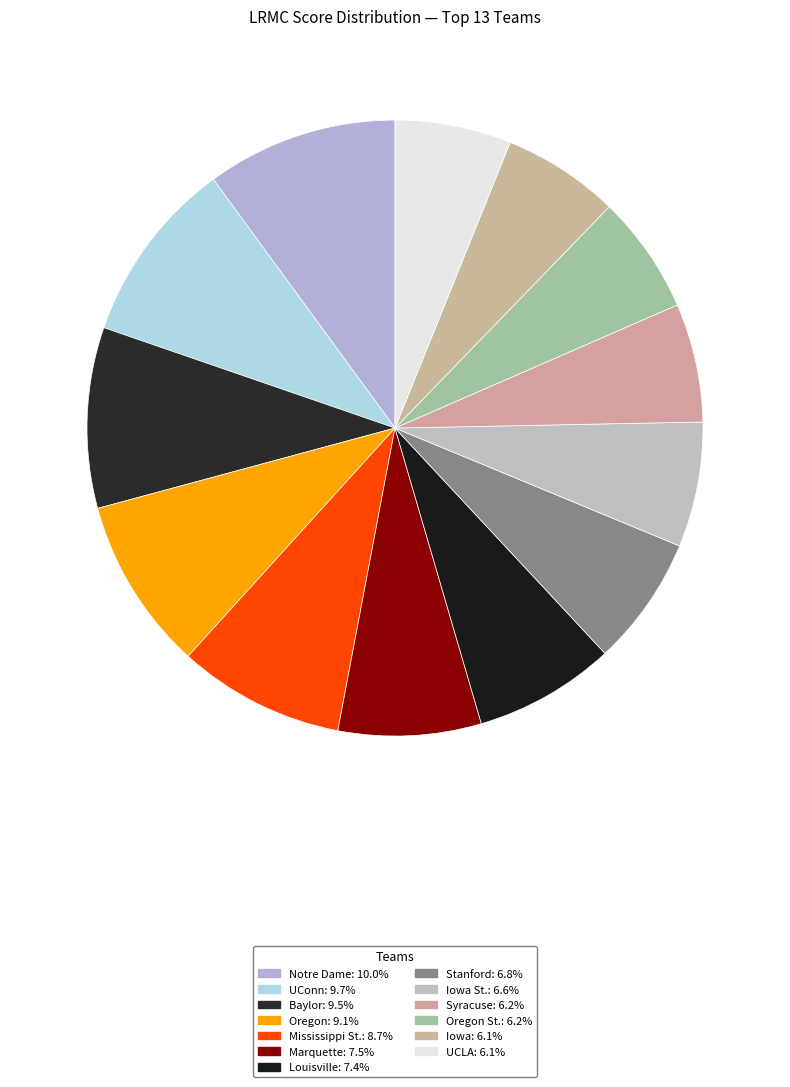

Count the number of slices in the pie.

13